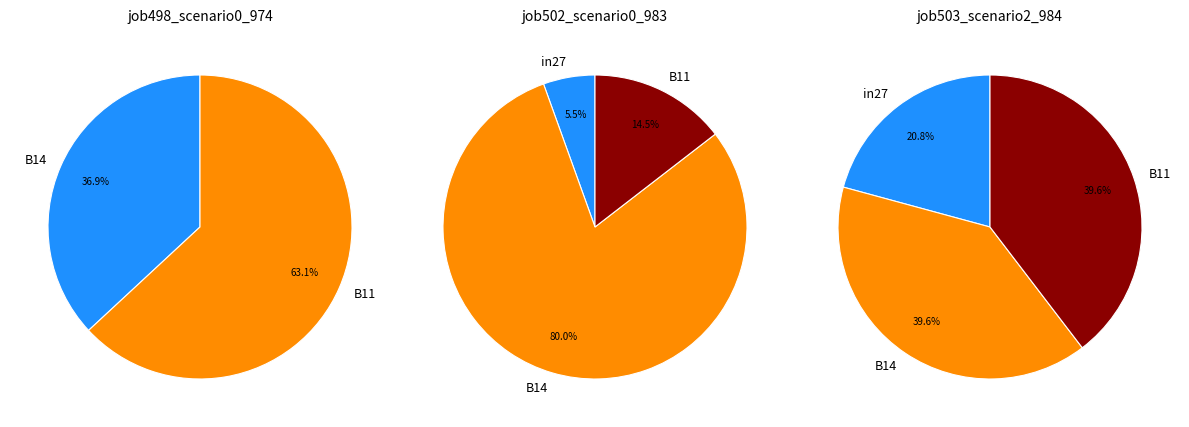

How many segments does this pie chart have?

3